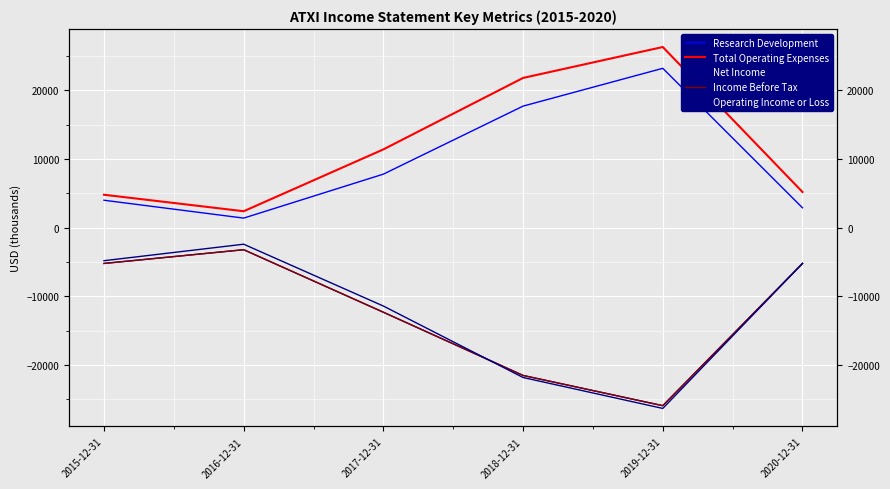

Is it true that Research Development equals 9034 at 2018-12-31?

False